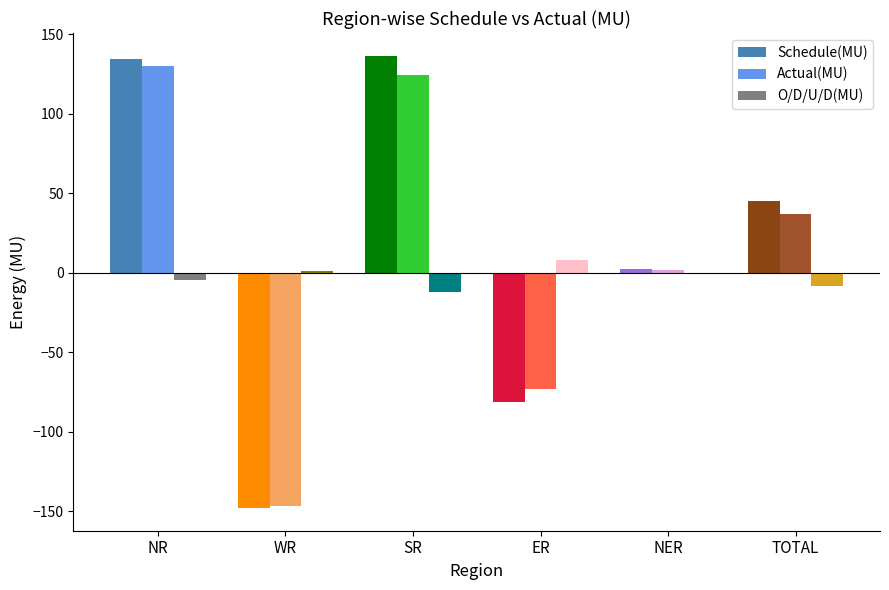

What is the label of the 2nd bar from the left?

WR